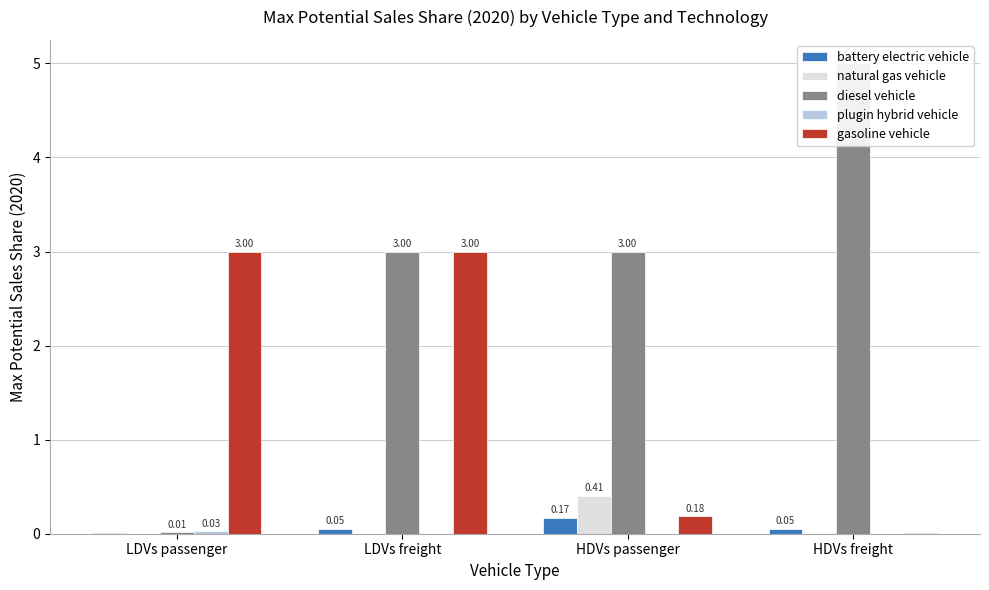

Which category has the lowest value in the gasoline vehicle series?

HDVs freight